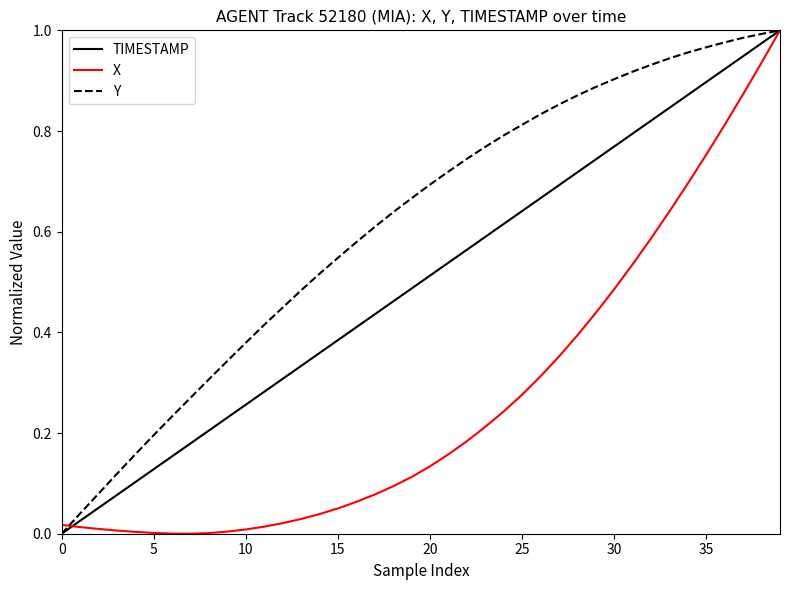

Rank the series by their average value, from highest to lowest.

Y, TIMESTAMP, X